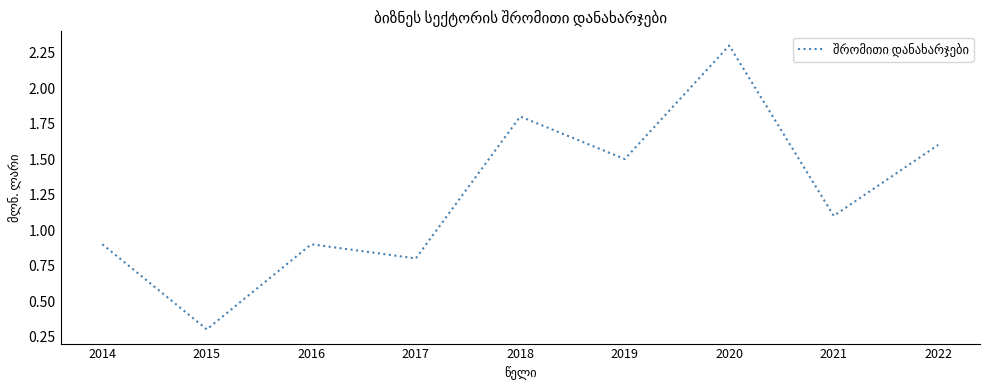

Is it true that the value at 2016 is 0.4?

False